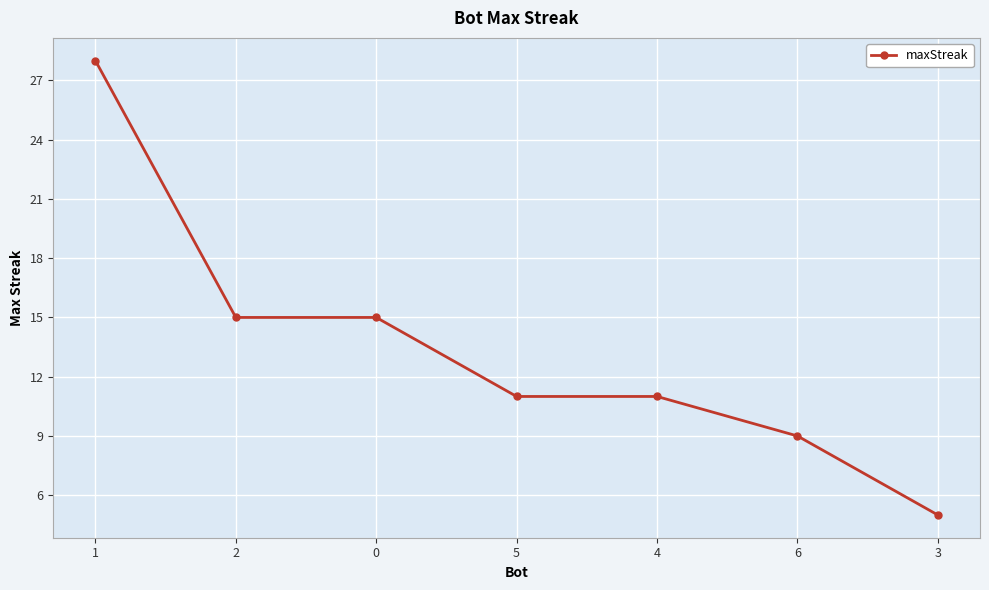

What is the smallest value displayed?

5